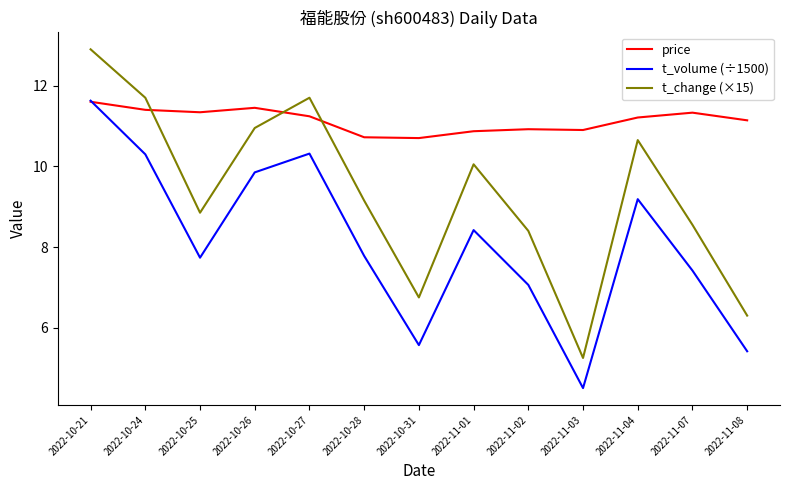

At which category does the chart reach its peak across all series?

2022-10-21